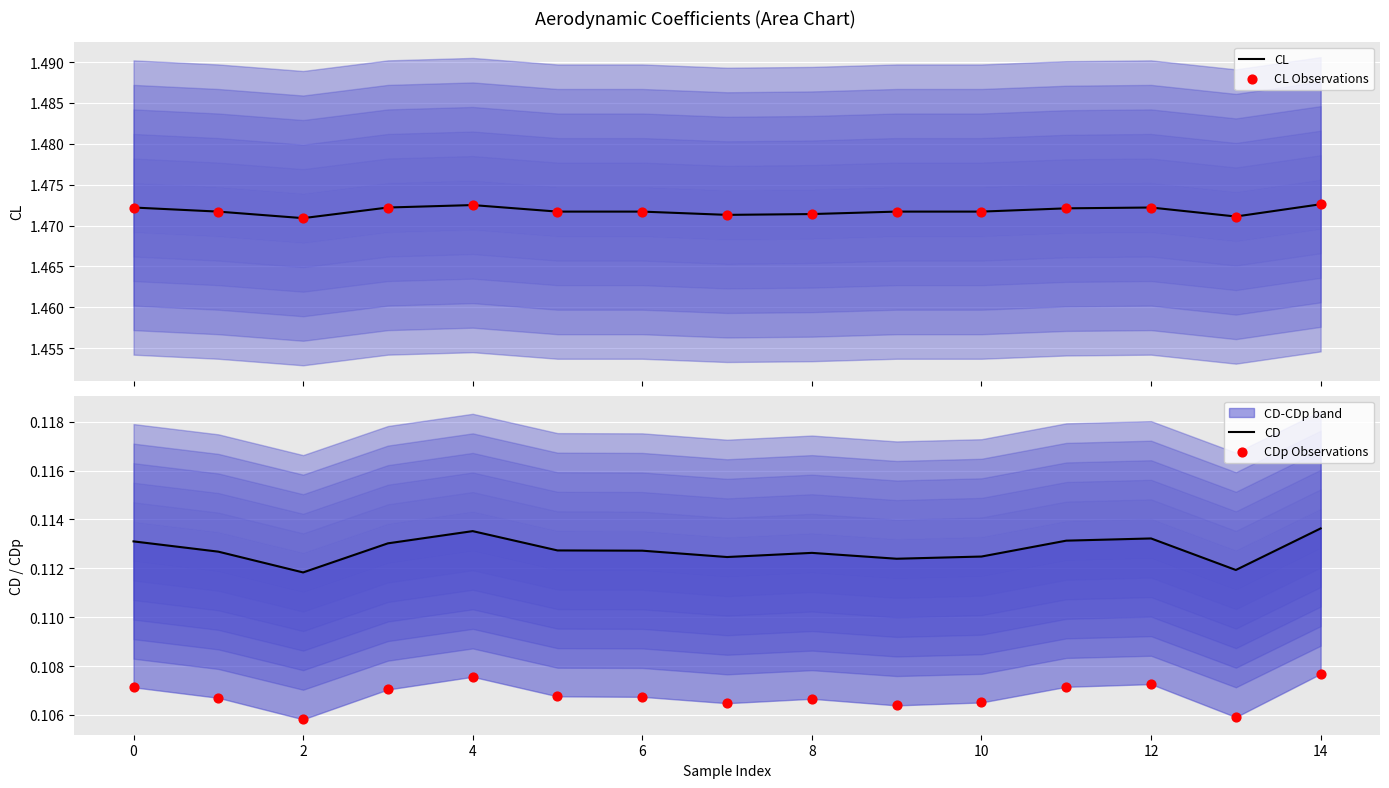

Which series has the largest total across all categories?

CL